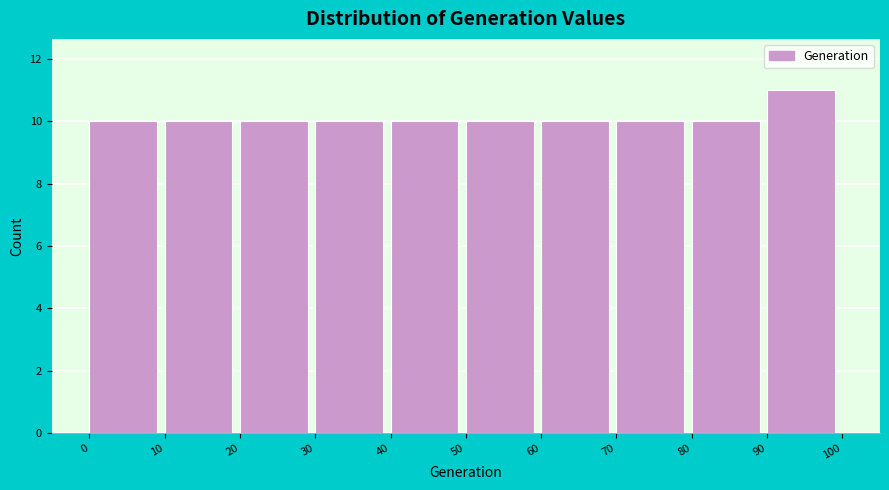

How tall is the bar that spans 30 to 40 on the x-axis? The values are not printed on the chart, so give them approximately, as read against the axis.

10